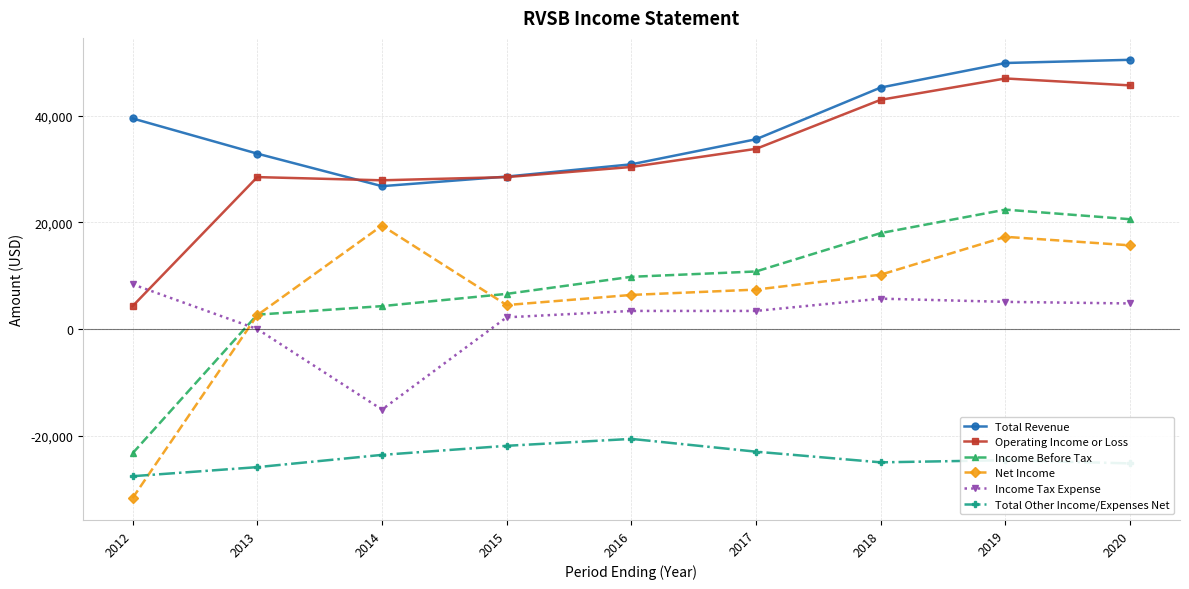

Which series has the largest range (max minus min)?

Net Income